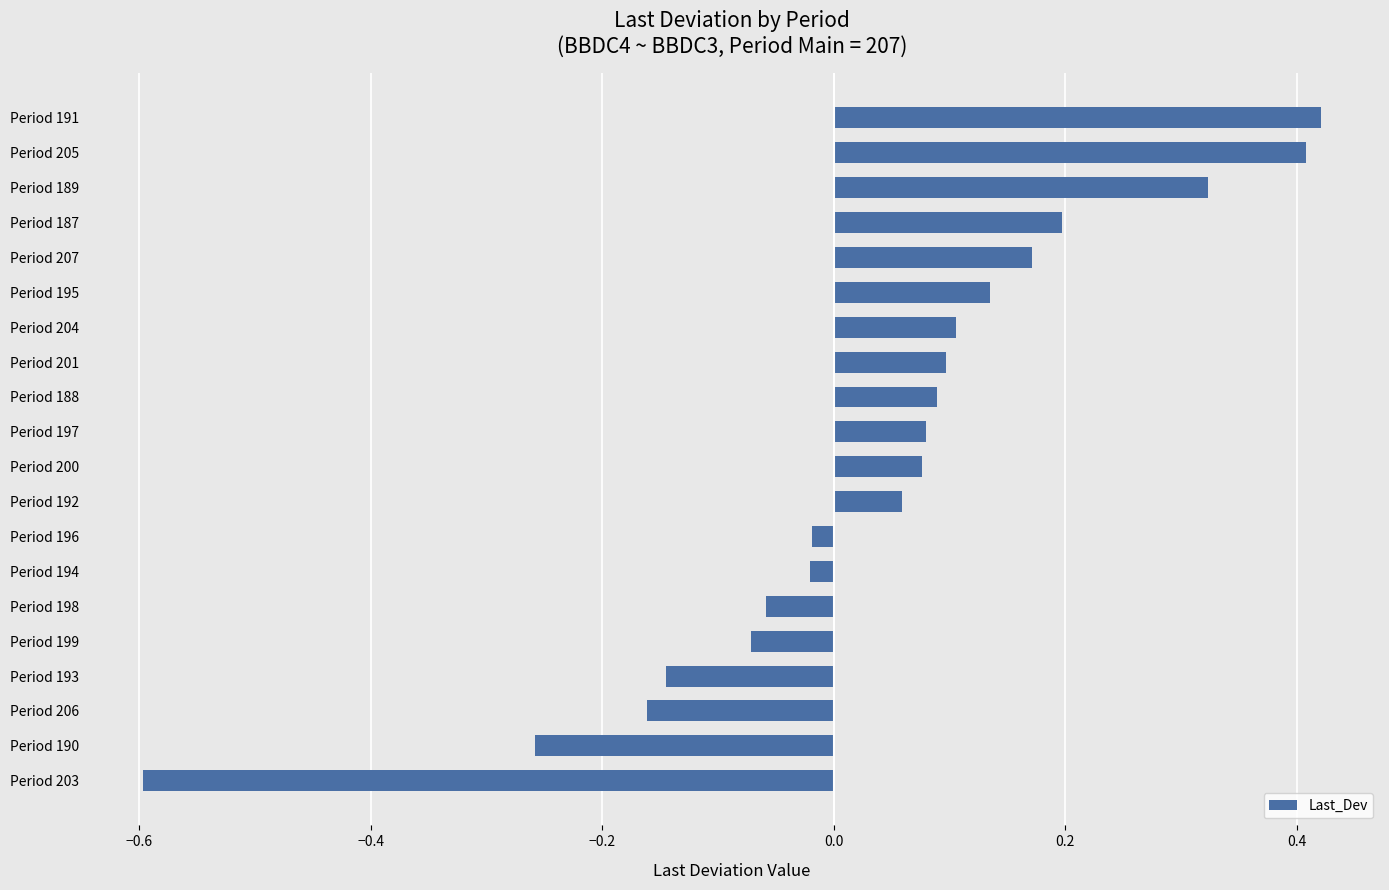

What is the approximate value at Period 203?

-0.6